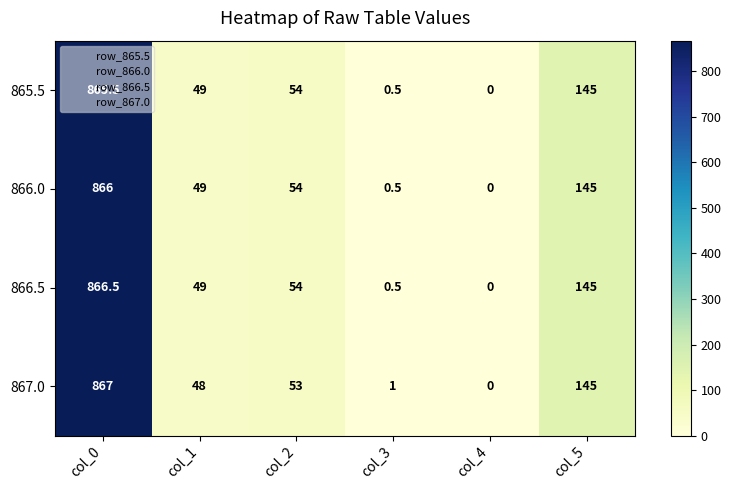

The value of 866.0 at col_0 is 1297.0. True or false?

False